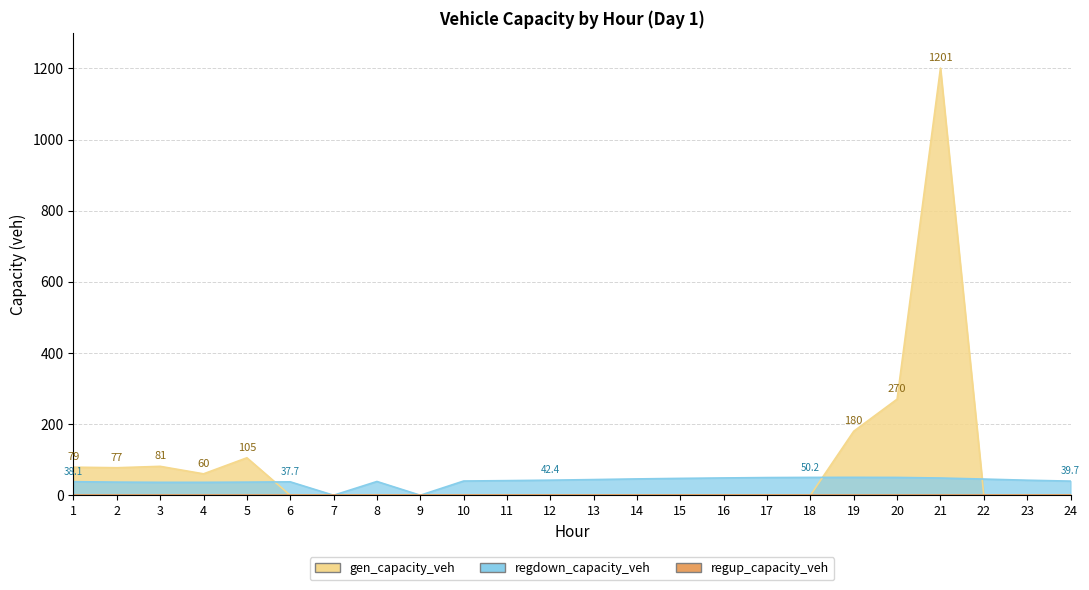

What is the spread (max minus min) of values at 8?

38.7